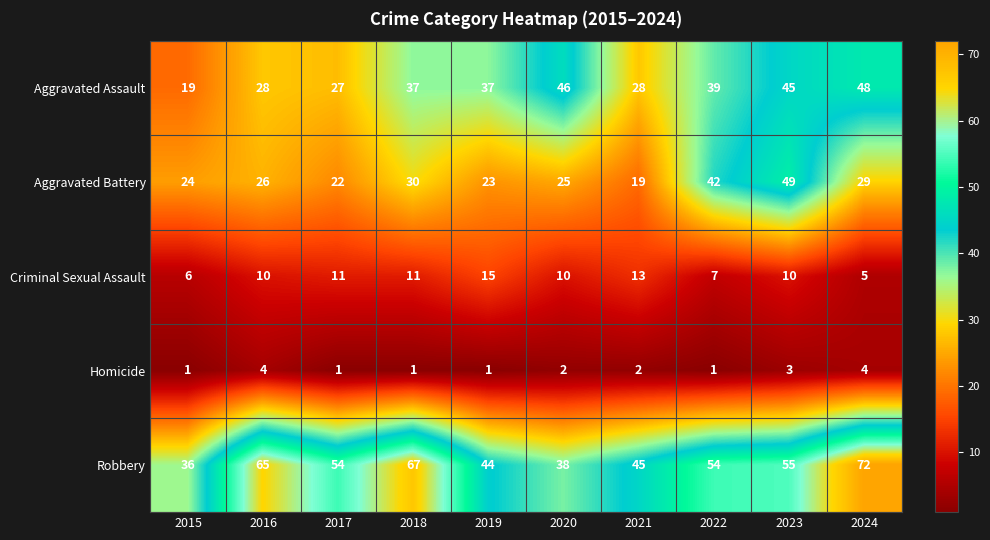

What is the total value across all series at 2020?

121